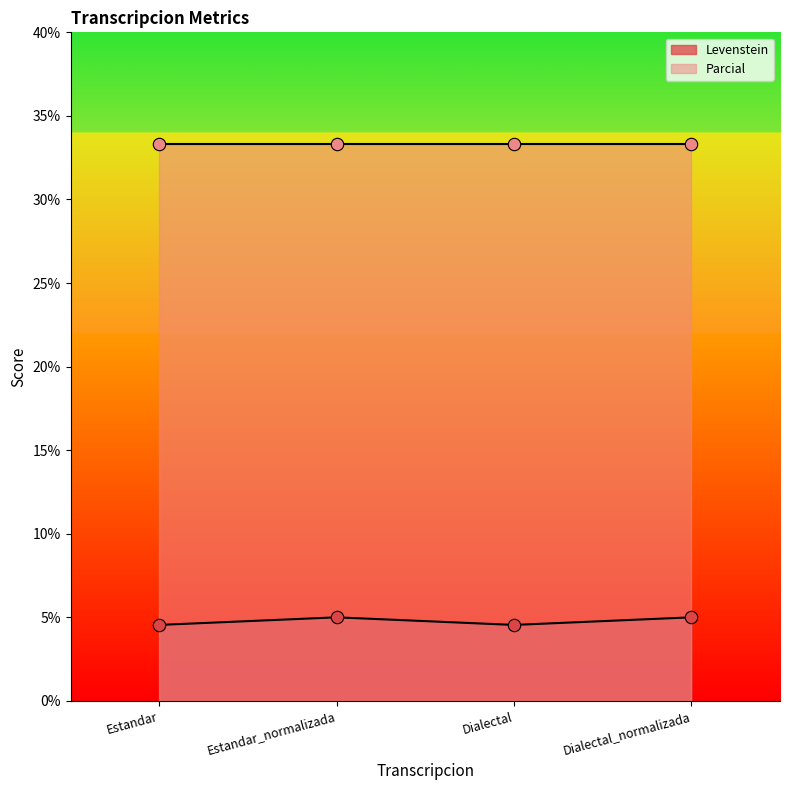

Which has a higher value, Estandar or Dialectal?

Estandar